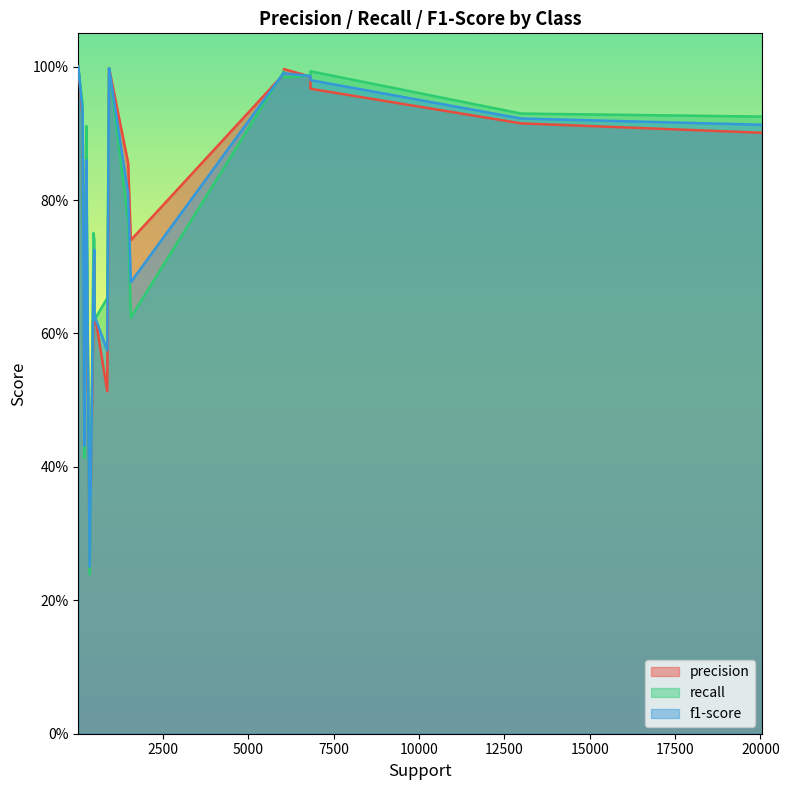

Which category has the highest value in the recall series?

27.0